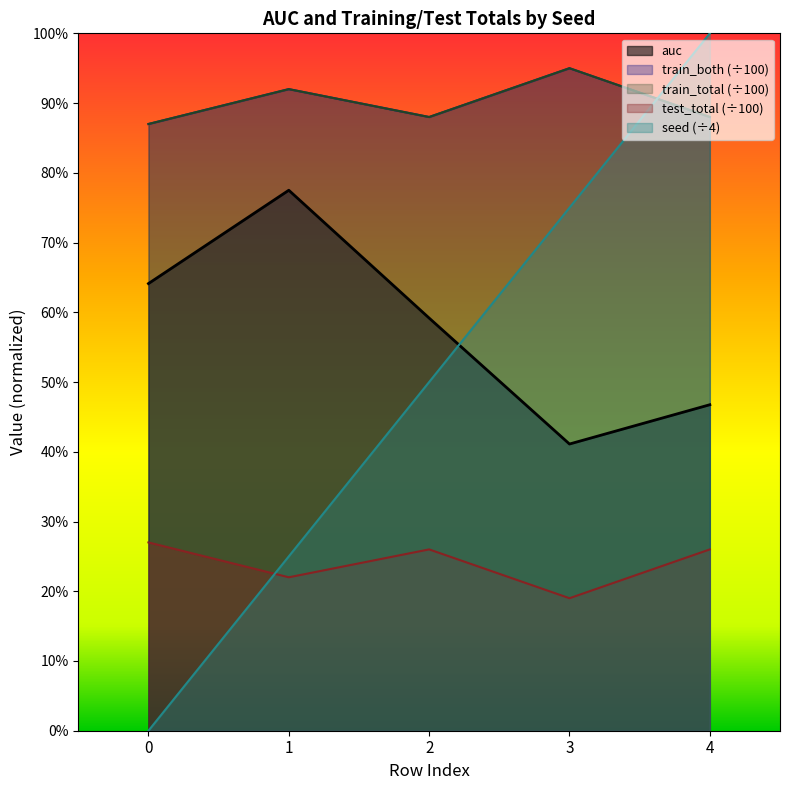

Does the chart display data point markers on the line(s)?

No